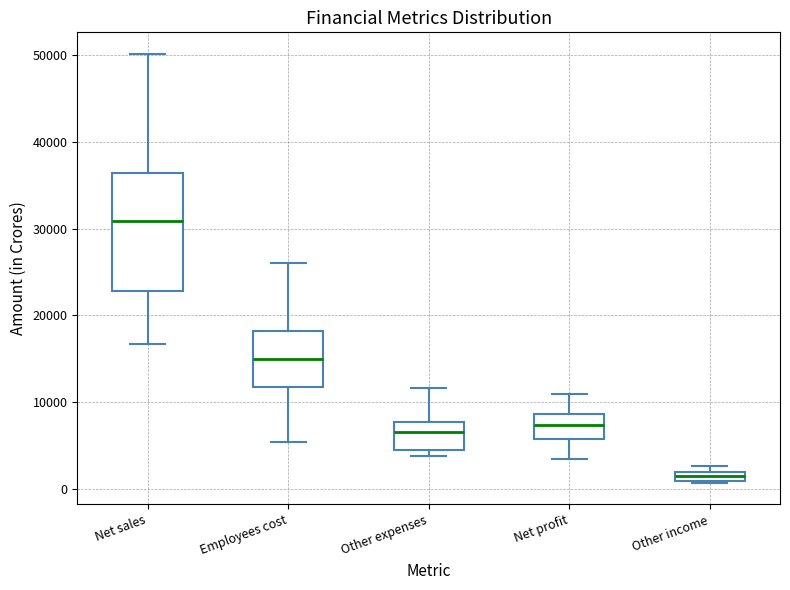

Which box has the lowest median line?

Other income